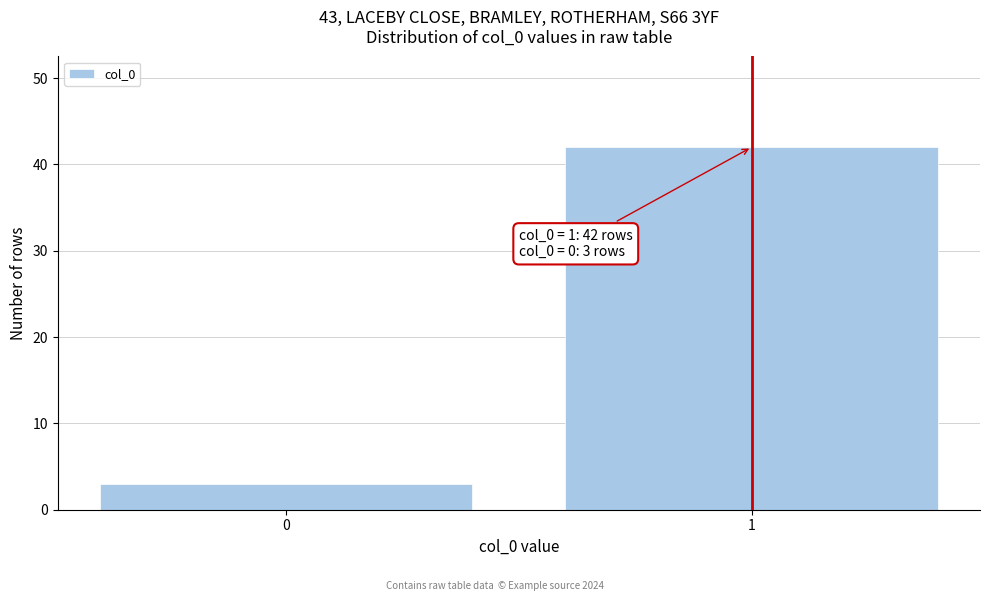

Reading right to left, list all the values displayed in this chart.

1=42	0=3